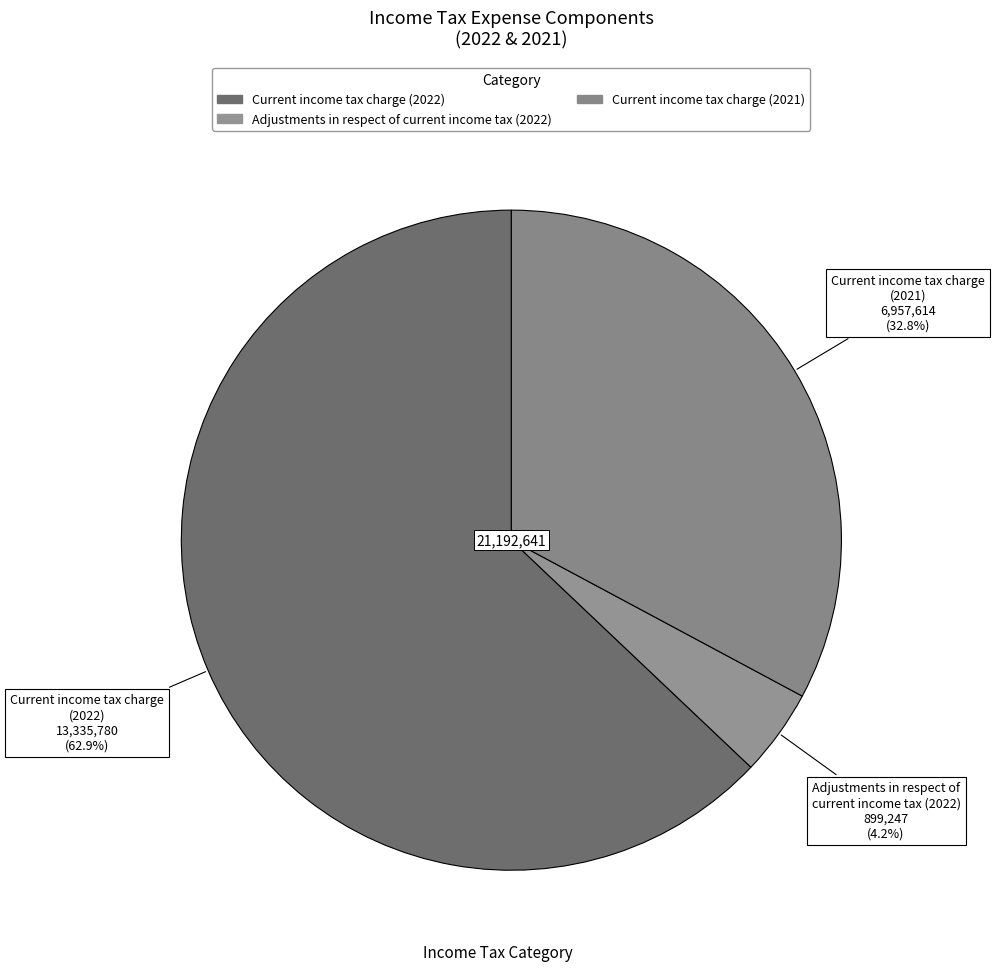

How many segments does this pie chart have?

3